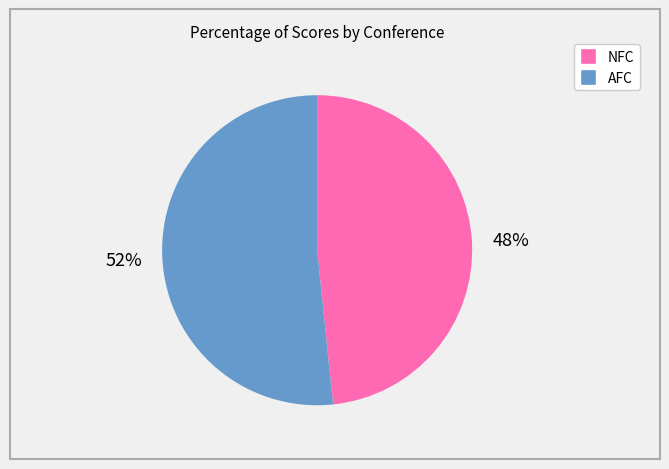

True or false: AFC accounts for 52% of the total.

True